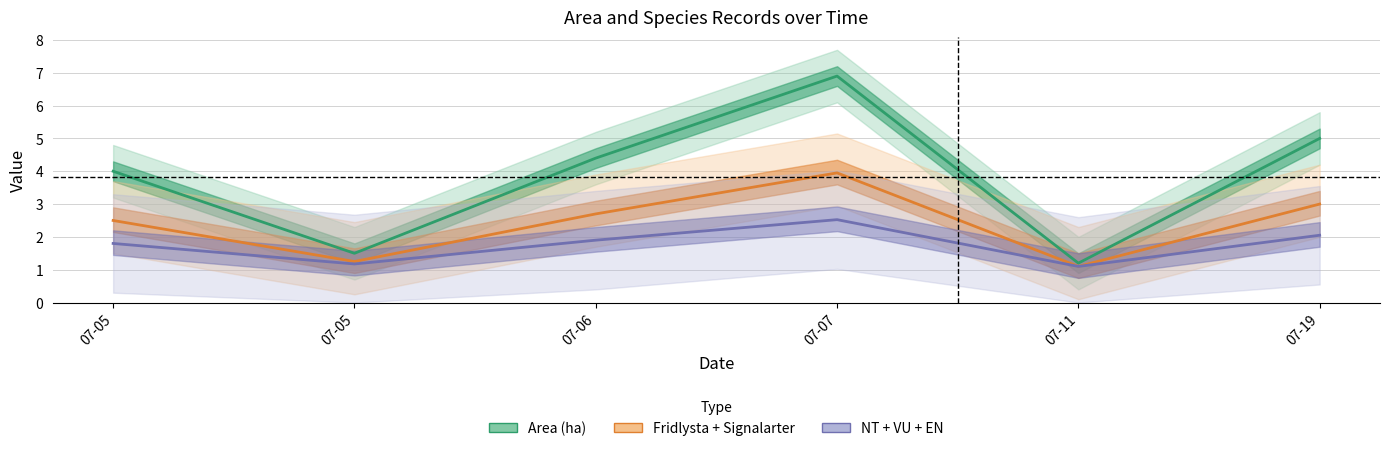

Which series has the largest range (max minus min)?

Area (ha)